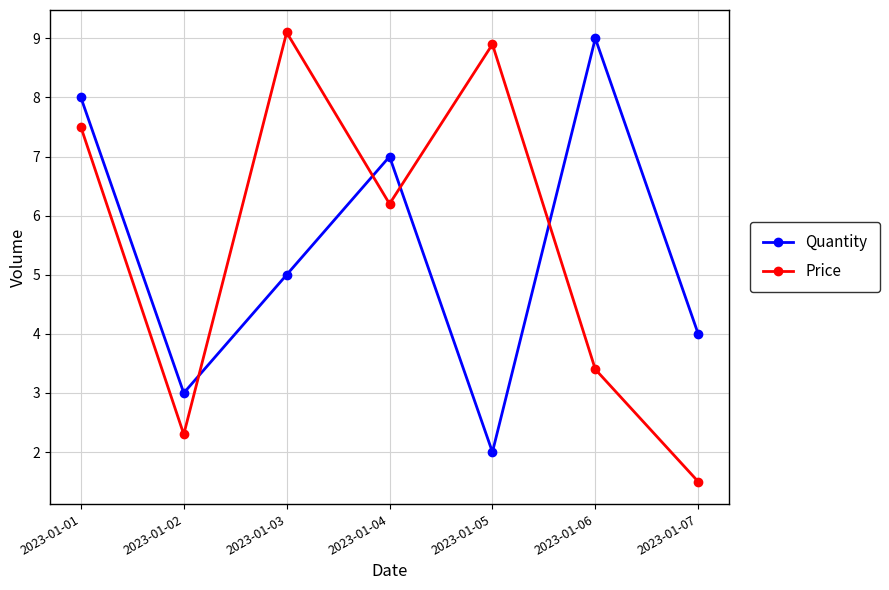

The Quantity series shows 7.5 at 2023-01-03. True or false?

False